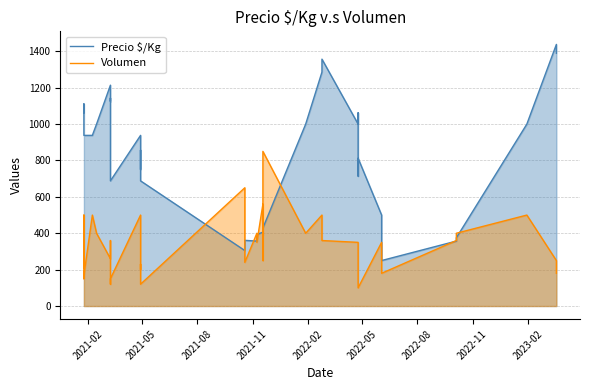

What is the greatest value displayed?

1438